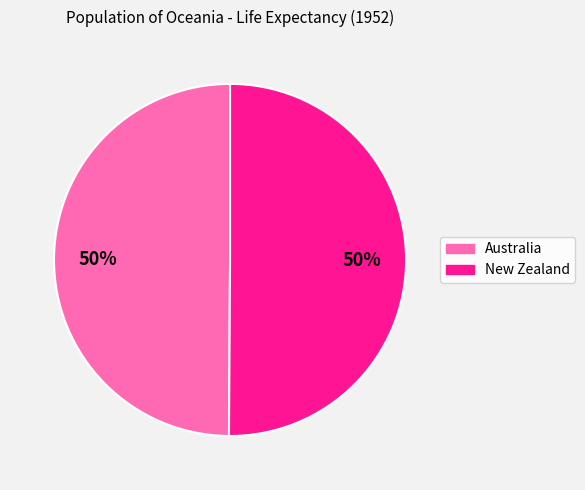

To the nearest percent, what is the combined percentage of New Zealand and Australia?

100%